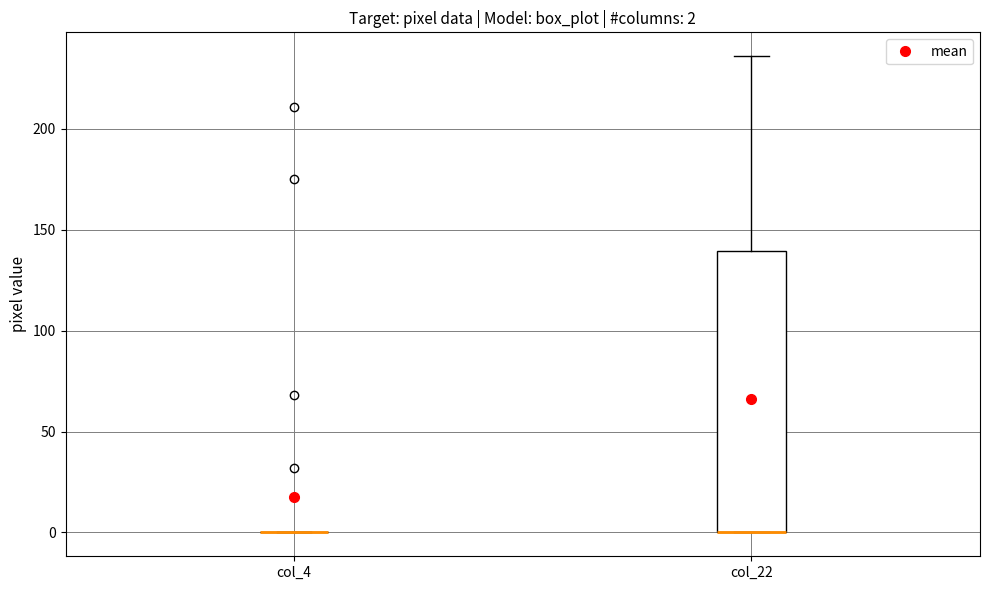

Which box is the tallest, from its lower edge to its upper edge?

col_22